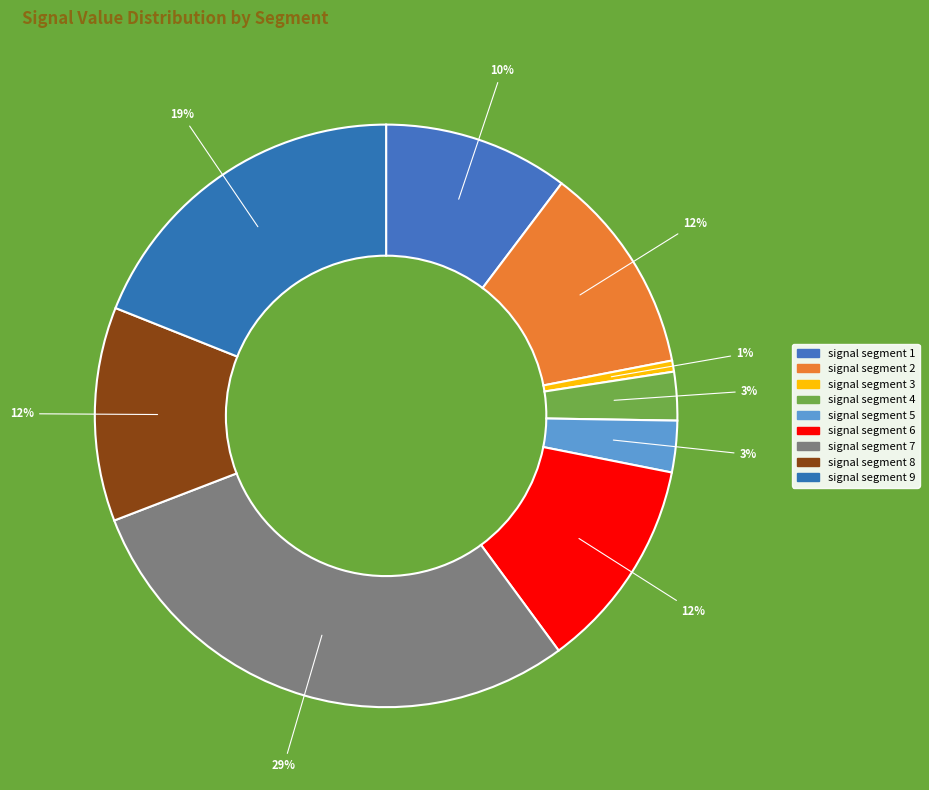

What is the smallest slice in the pie chart?

signal segment 3